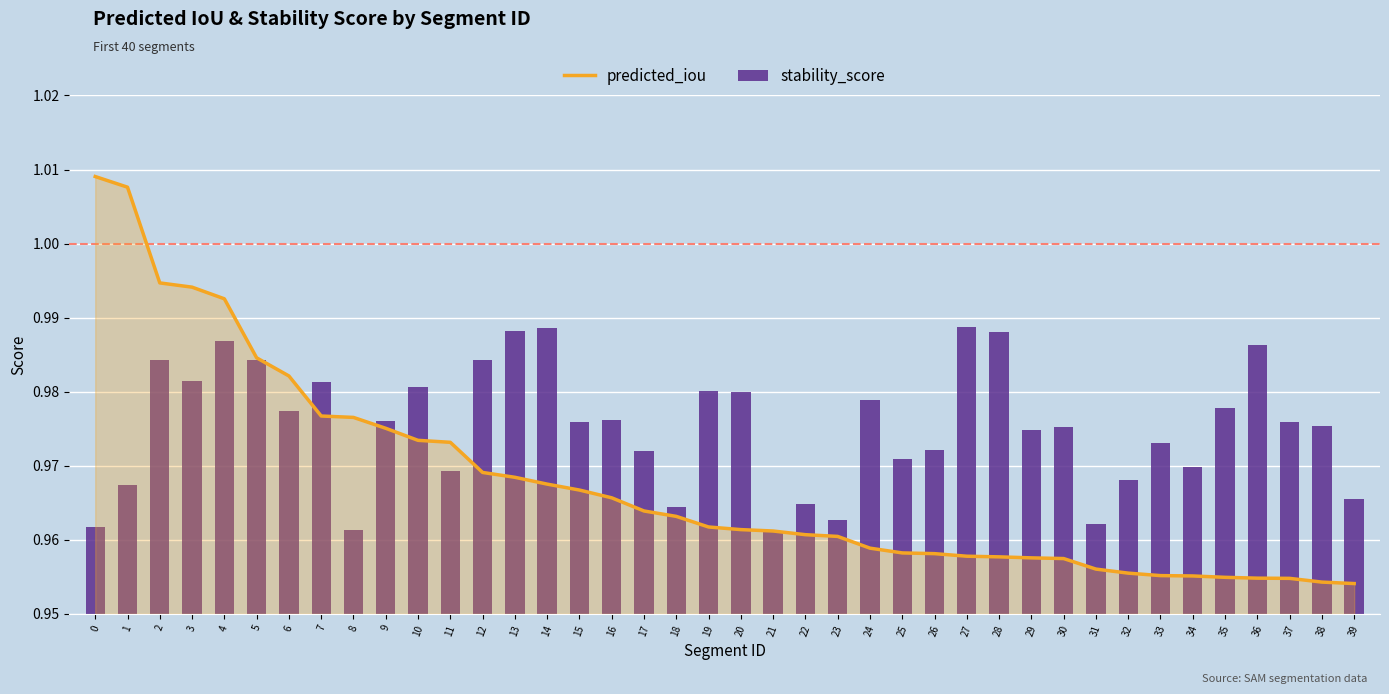

Rank the categories by predicted_iou value from highest to lowest.

0, 1, 2, 3, 4, 5, 6, 7, 8, 9, 10, 11, 12, 13, 14, 15, 16, 17, 18, 19, 20, 21, 22, 23, 24, 25, 26, 27, 28, 29, 30, 31, 32, 33, 34, 35, 36, 37, 38, 39